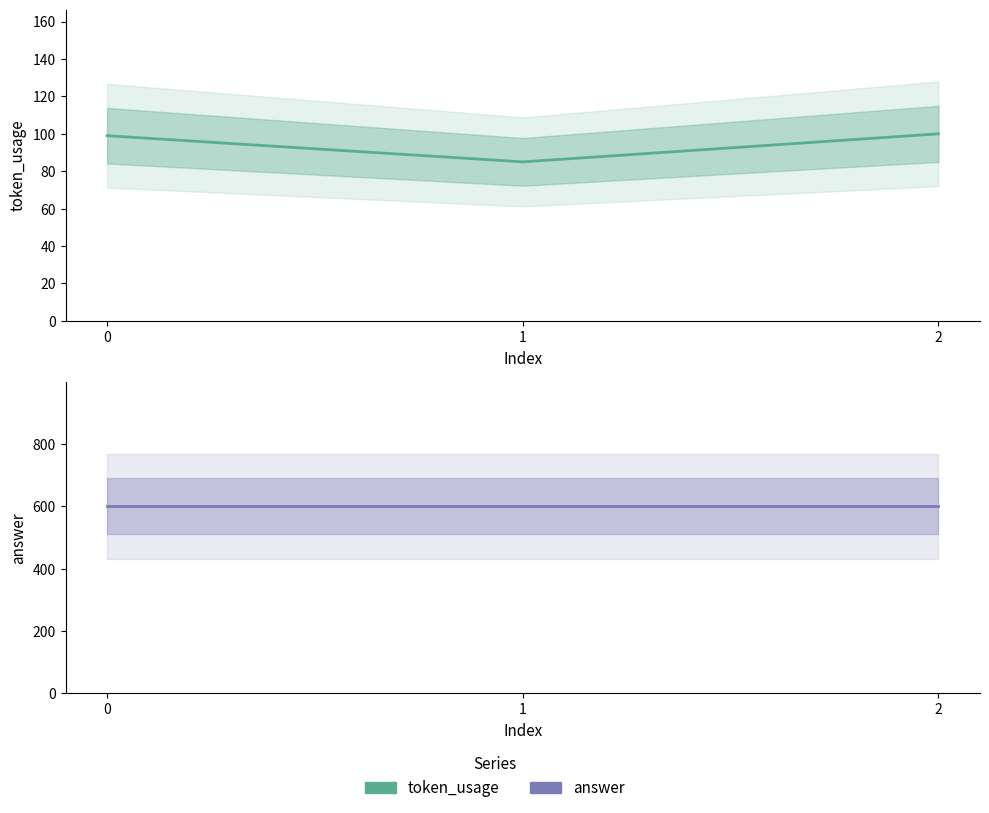

How many categories are shown in the chart?

3